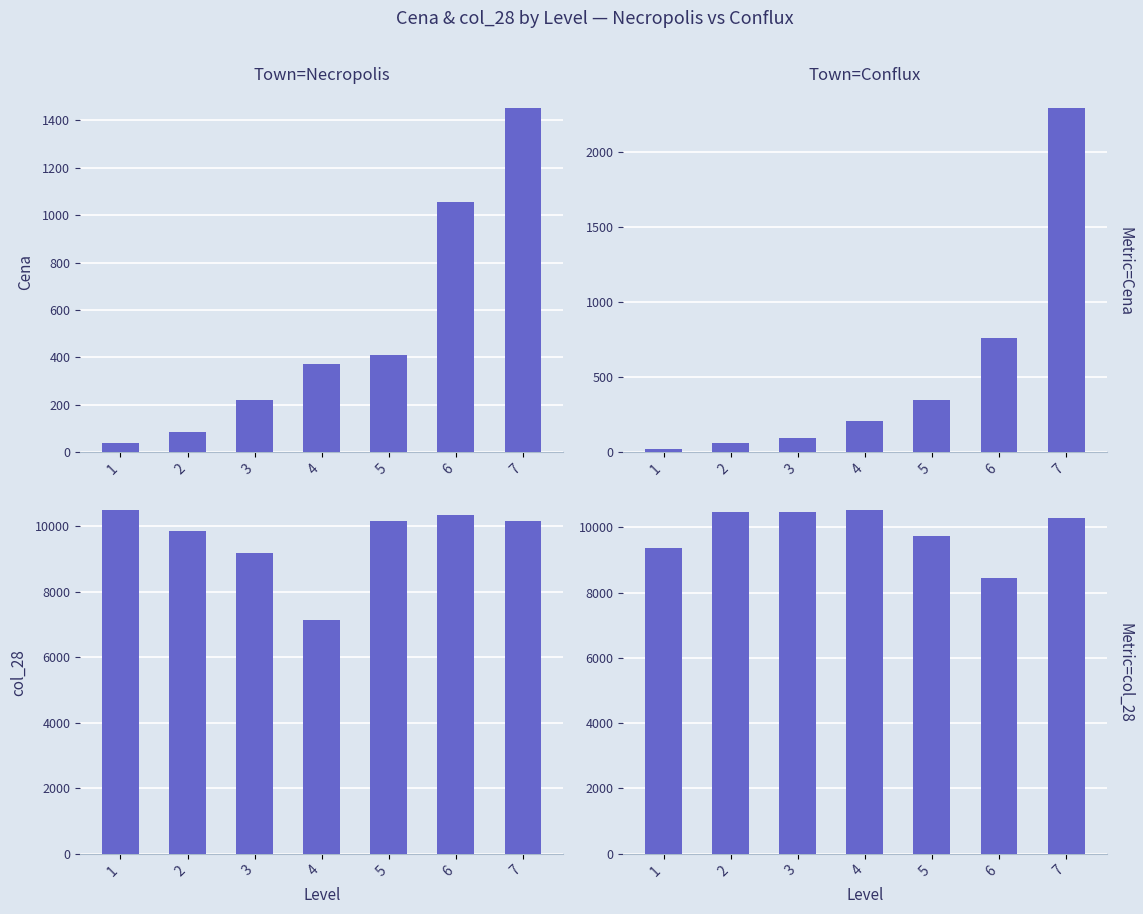

What is the sum of all Town=Necropolis — col_28 values?

67280.0